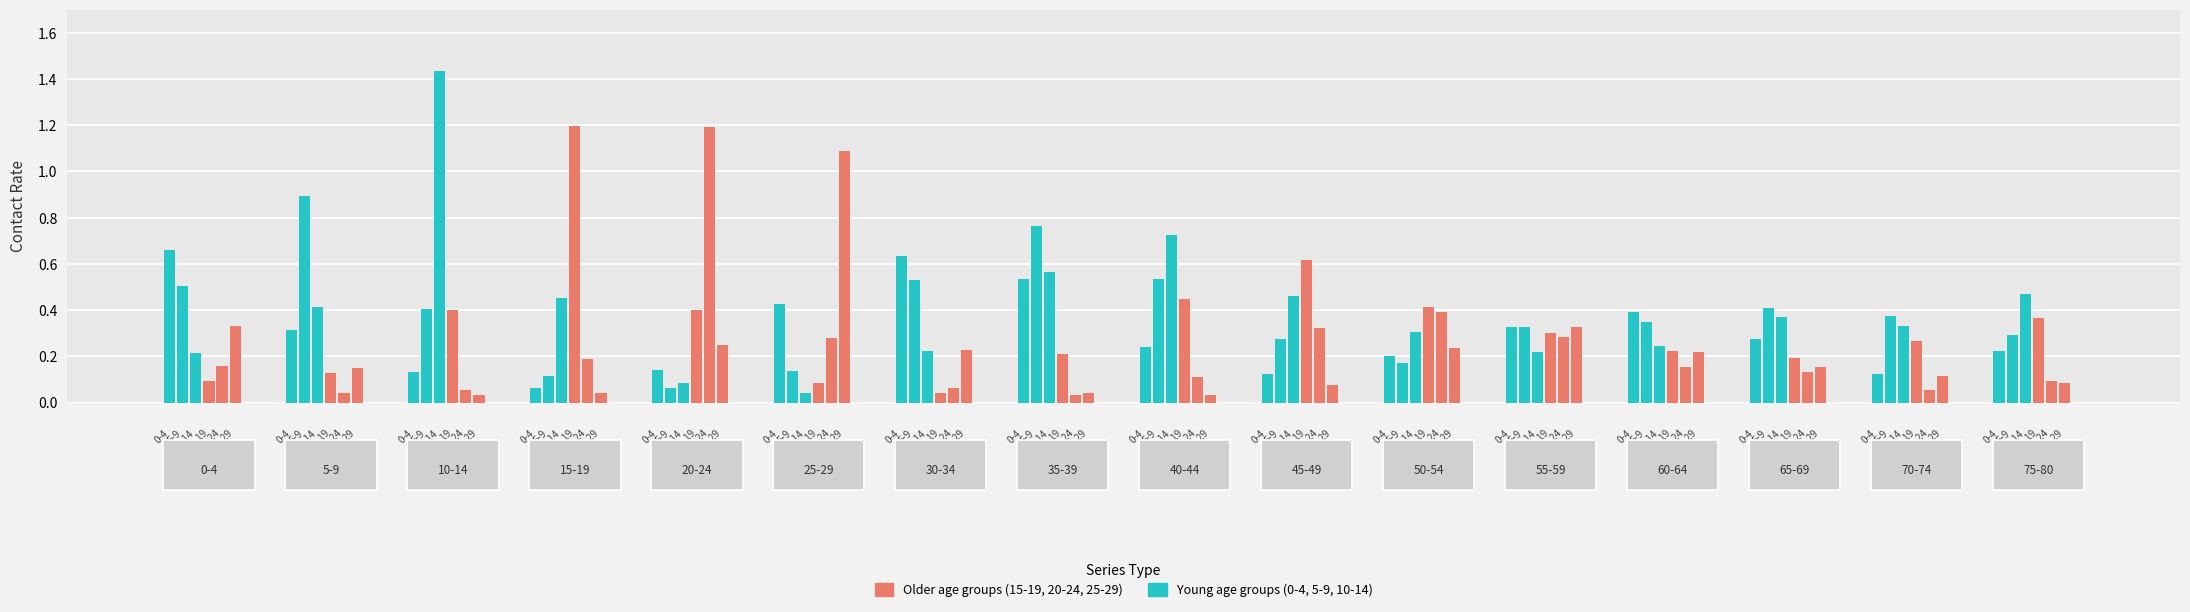

What value does the 20-24 series have at 10-14?

0.1